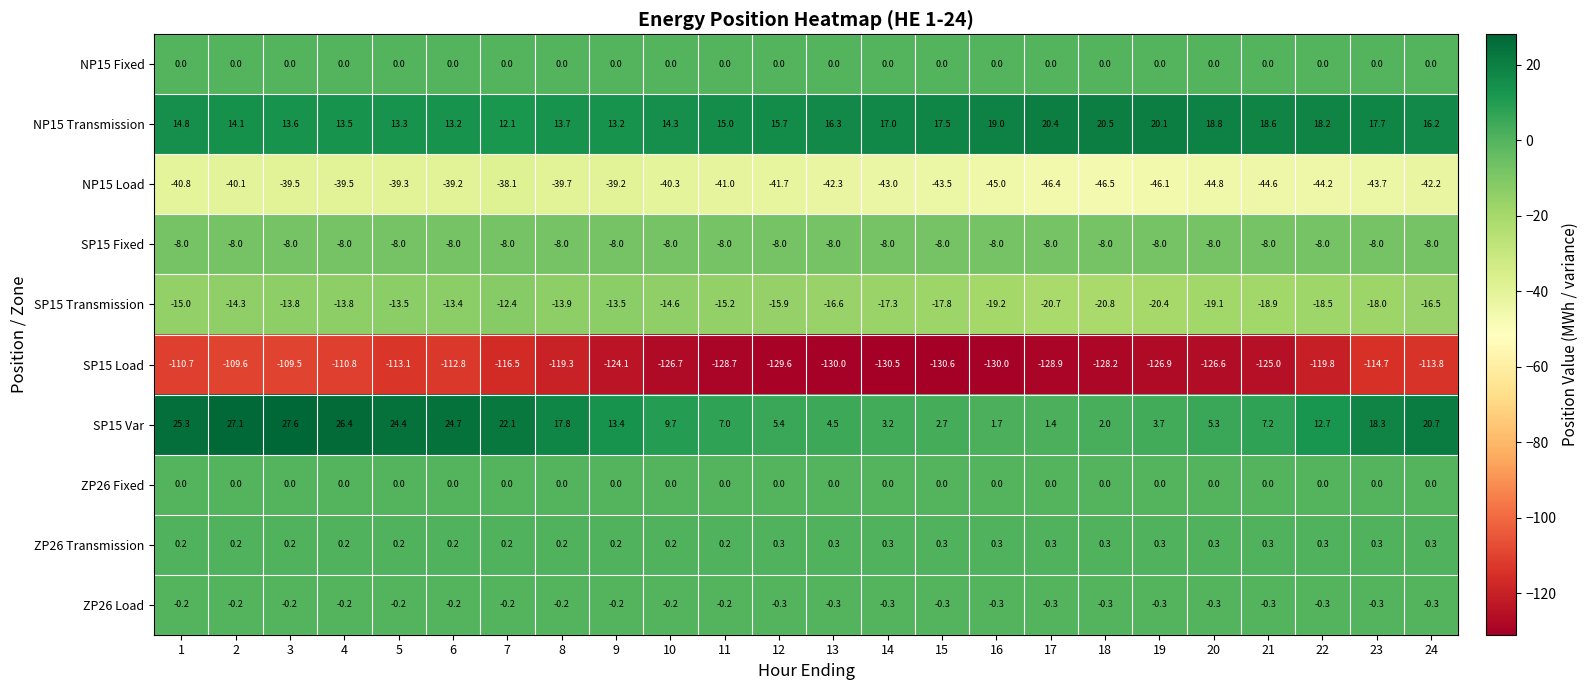

Which series has the widest spread of values?

SP15 Var